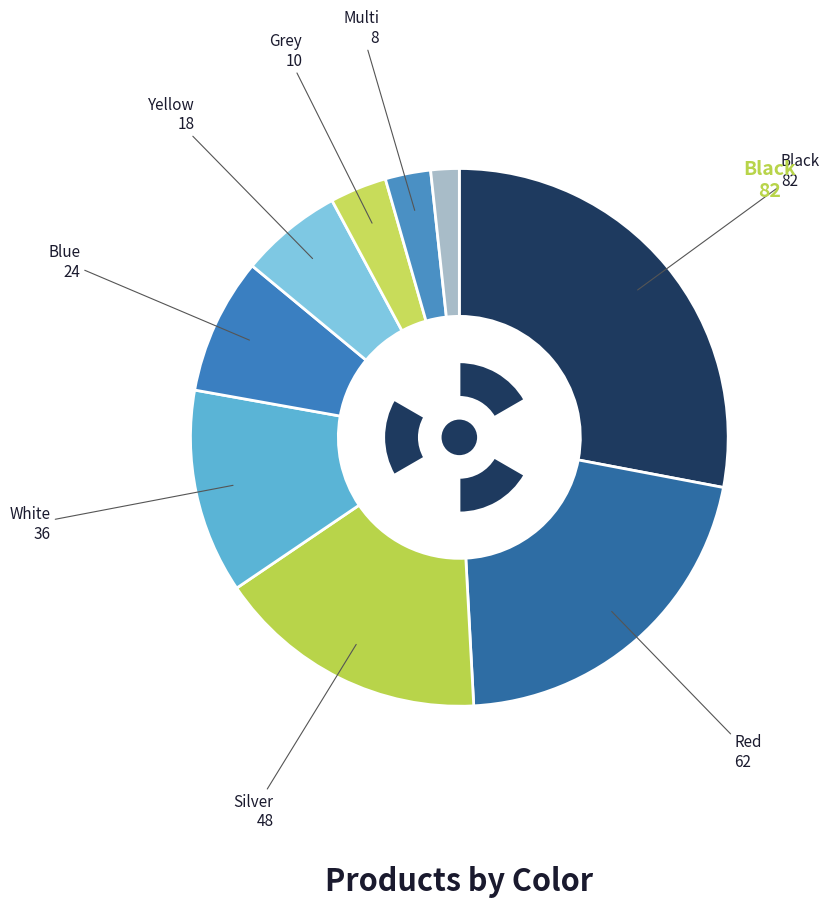

What percentage is the White slice, to the nearest percent?

12%